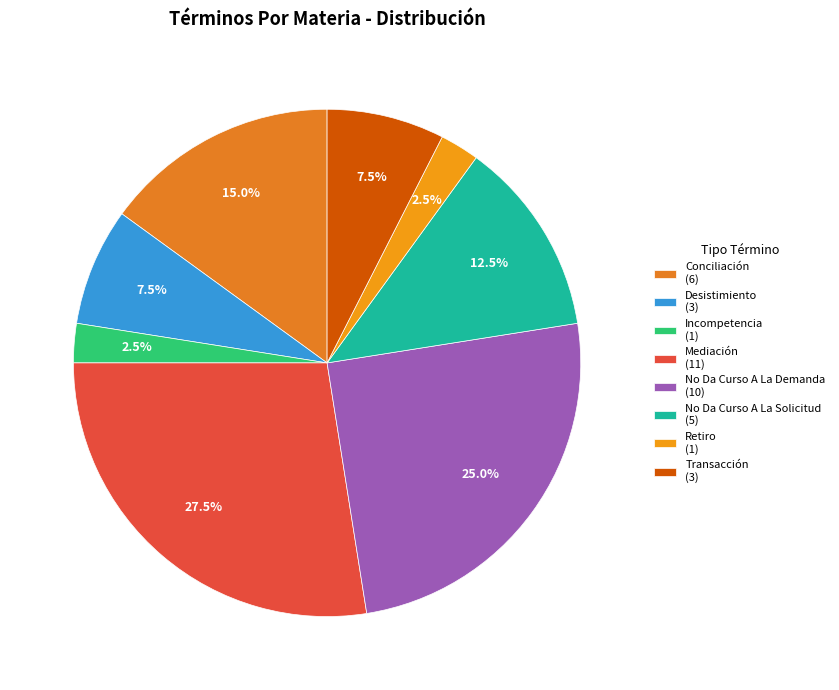

What is the change in value from Incompetencia to No Da Curso A La Demanda?

+9